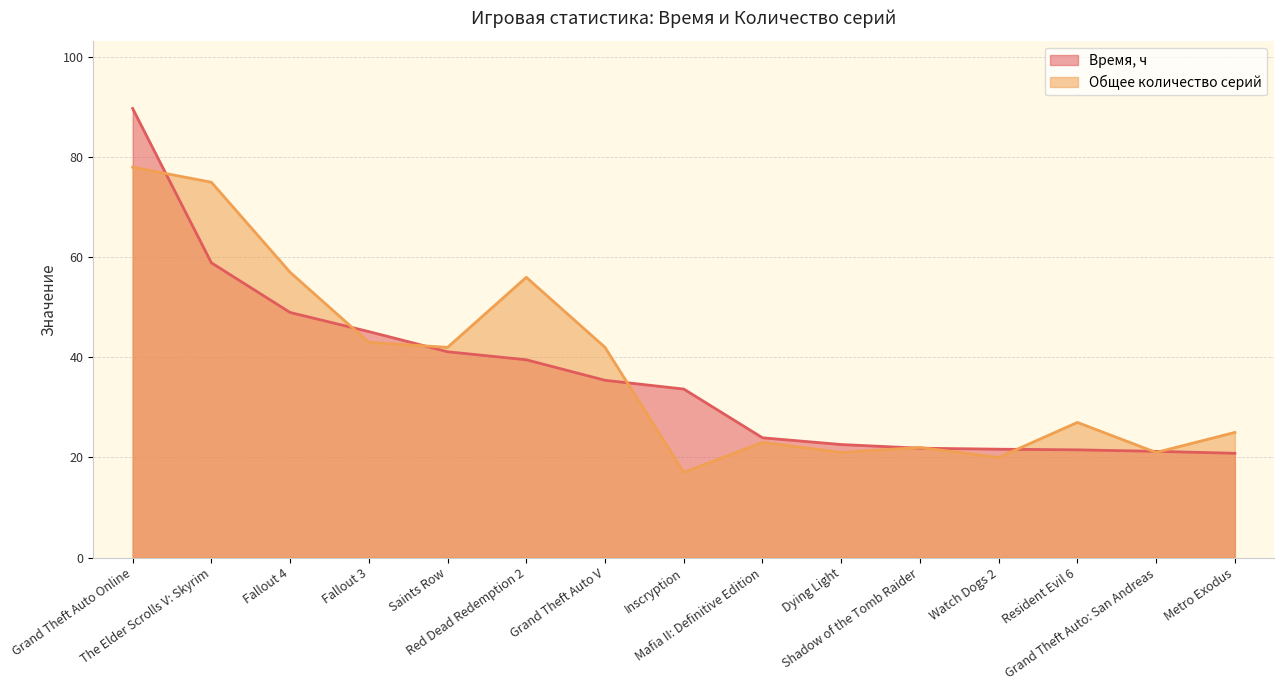

Where does the Общее количество серий series first go above 27?

Grand Theft Auto Online